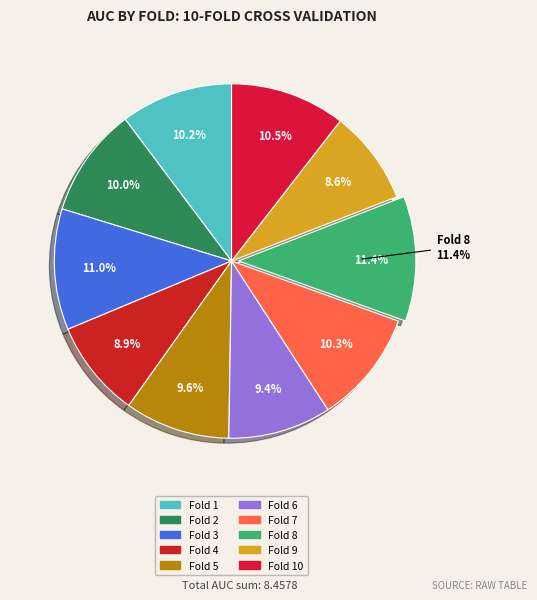

What is the largest slice in the pie chart?

Fold 8